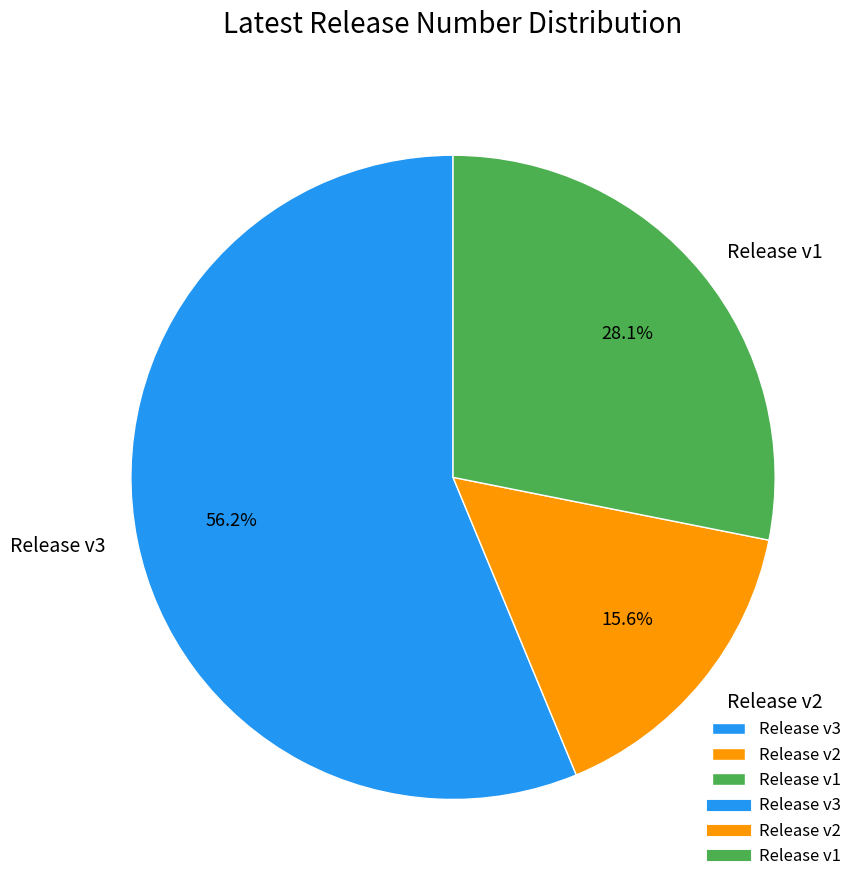

Which category has the biggest portion of the pie?

Release v3